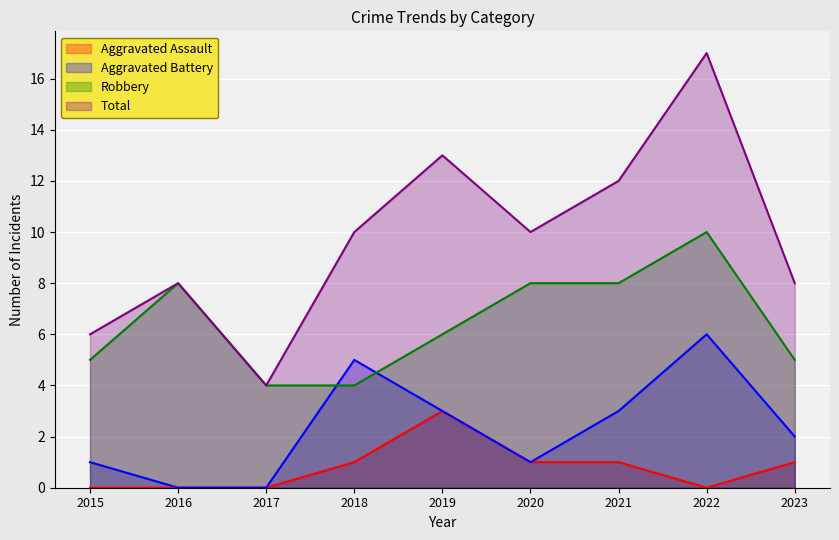

What is the difference between the highest and lowest values at 2021?

11